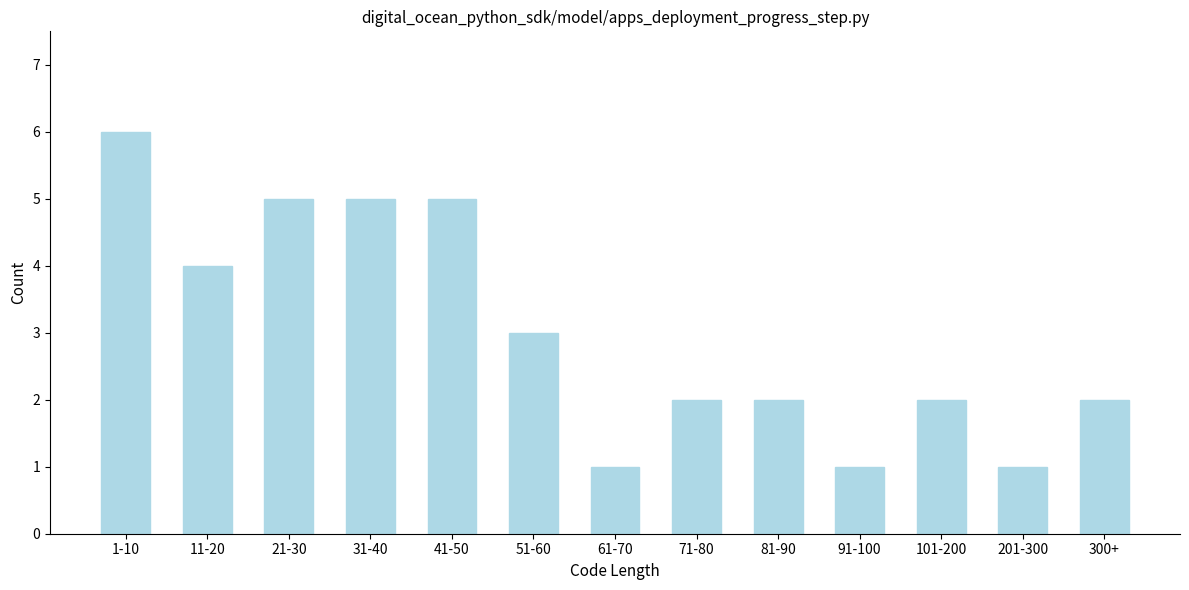

Reading right to left, what are all the values shown in this chart?

2	1	2	1	2	2	1	3	5	5	5	4	6